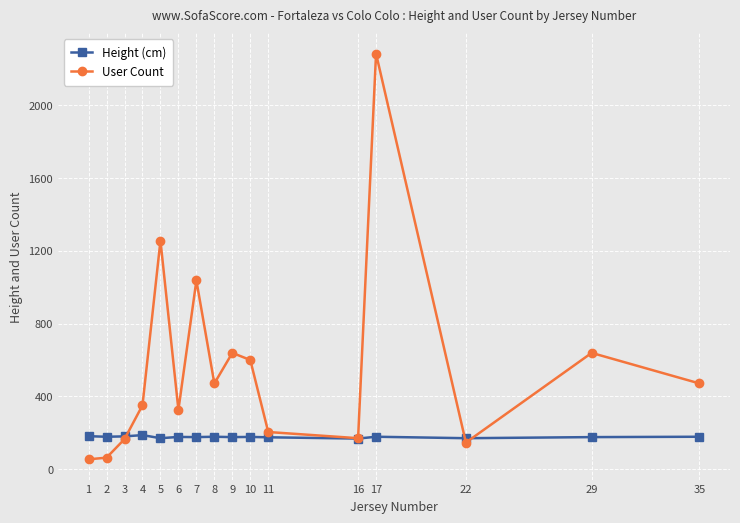

How many interior local peaks does the User Count series have?

5